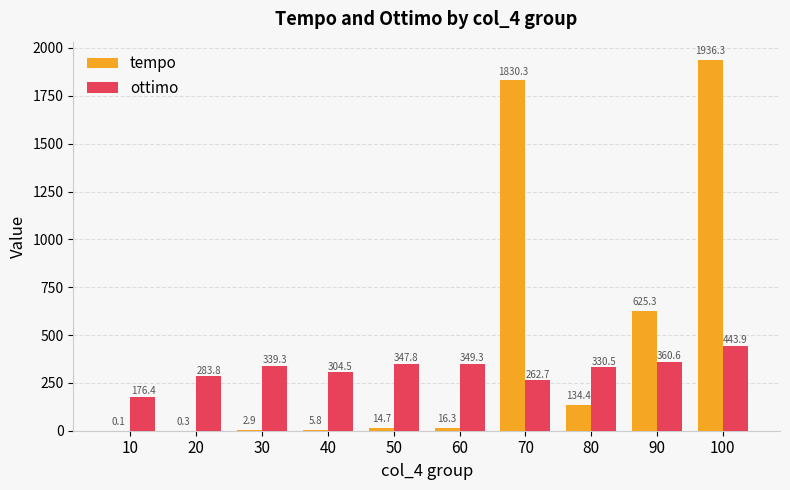

Is the value of tempo at 40 greater than the value of ottimo at 30?

No